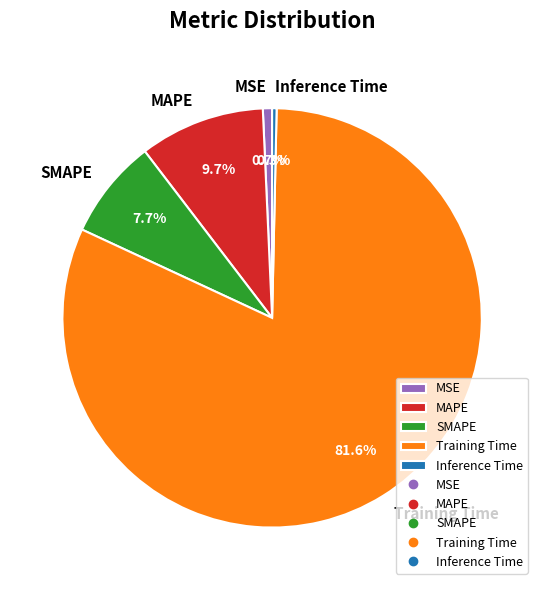

Does Training Time account for over 50% of the chart?

Yes